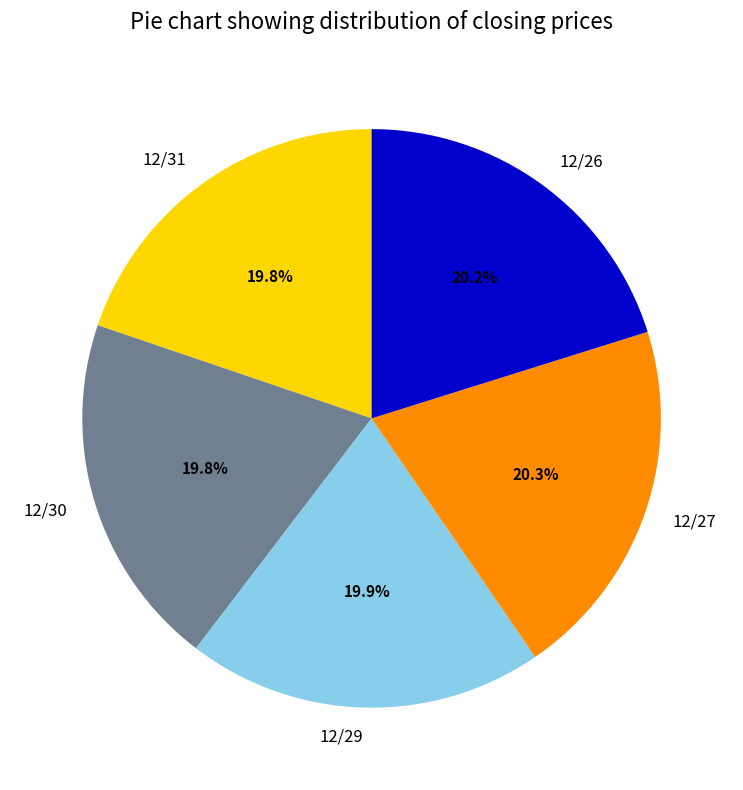

What is the ratio of the value at 12/29 to the value at 12/26?

1.0